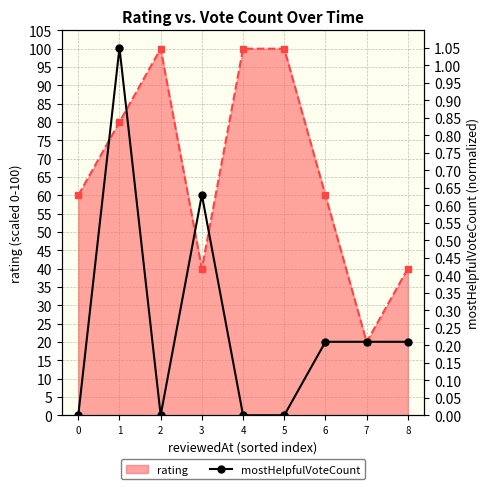

Is it true that rating equals 20.0 at 7?

True